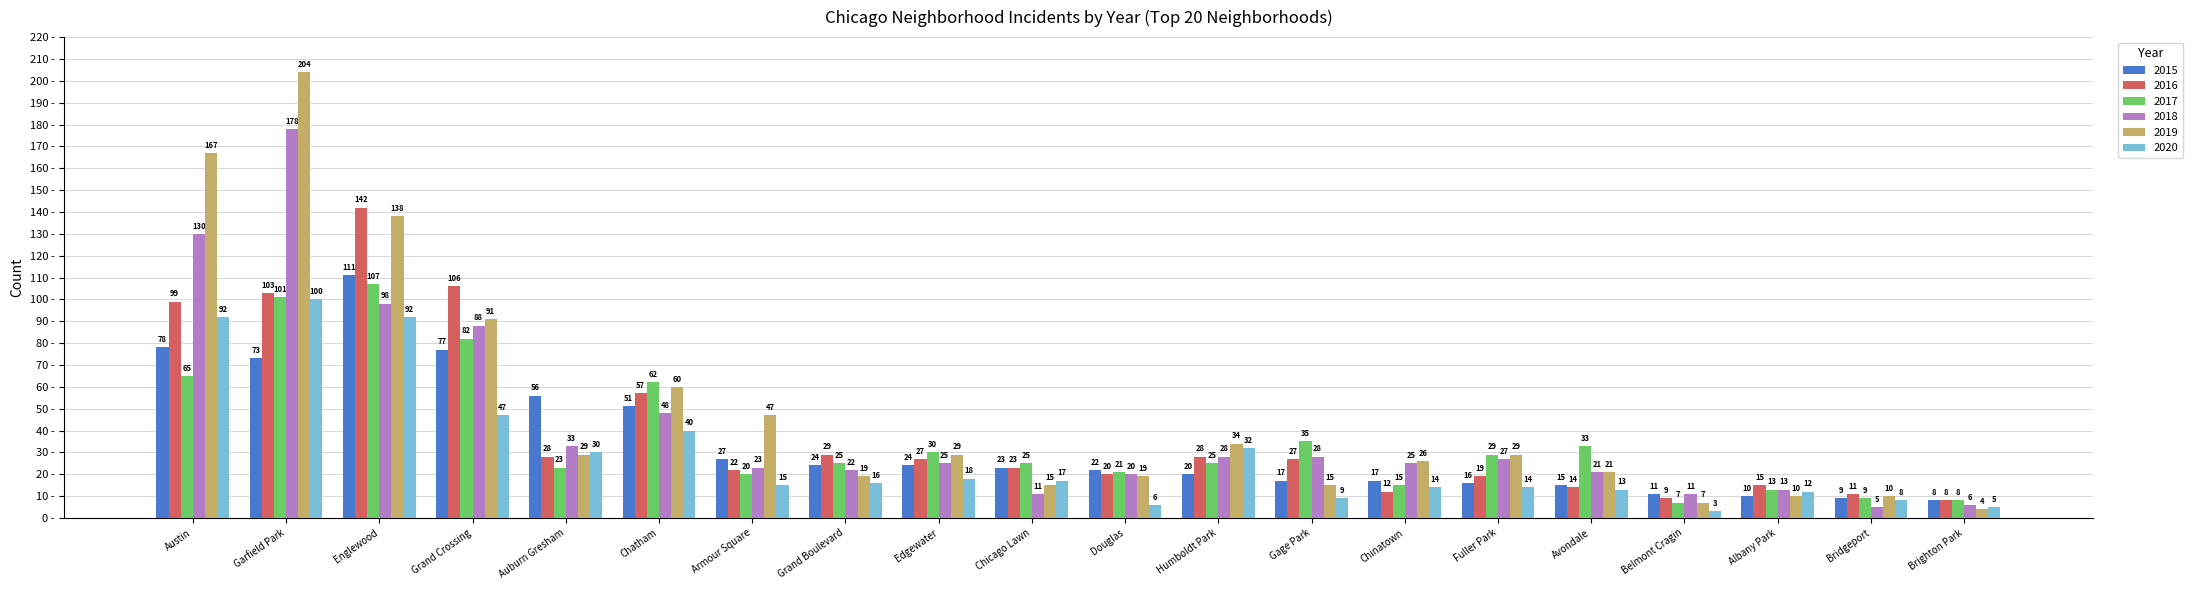

What value does the 2020 series have at Austin, to the nearest 10?

90